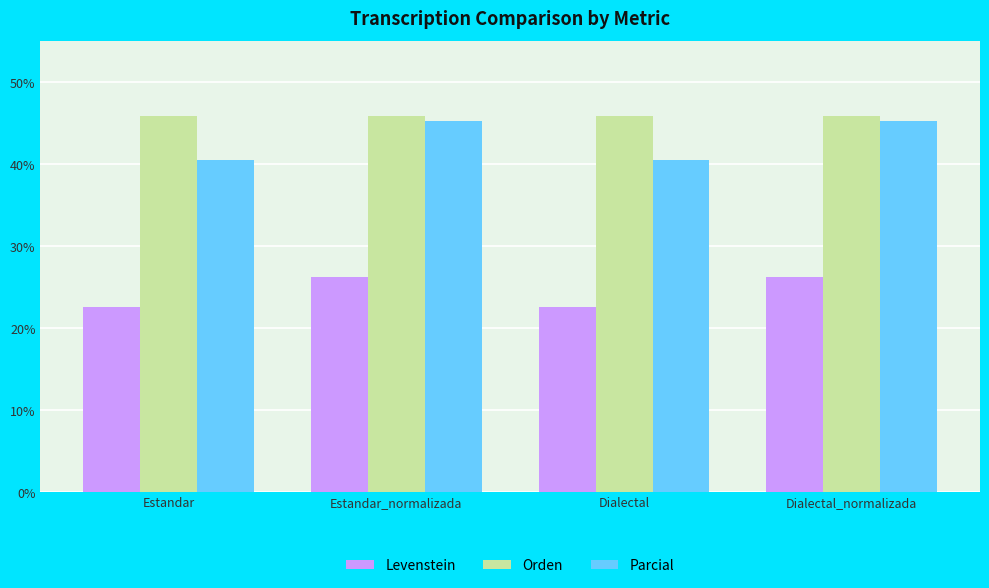

Count the number of categories in the chart.

4